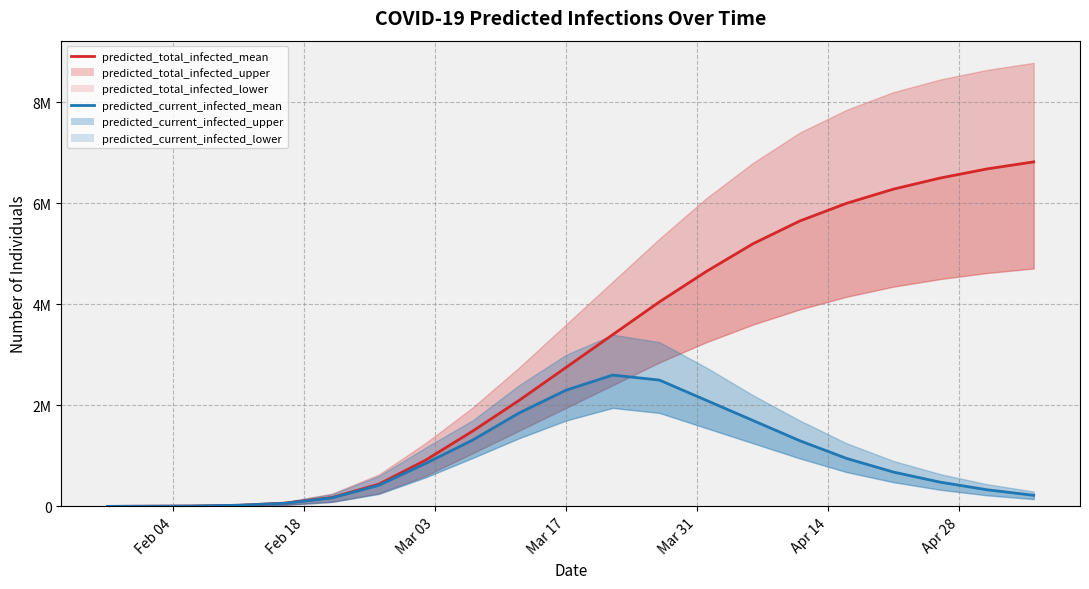

What is the difference between the maximum and minimum values in the predicted_total_infected_mean series?

6819392